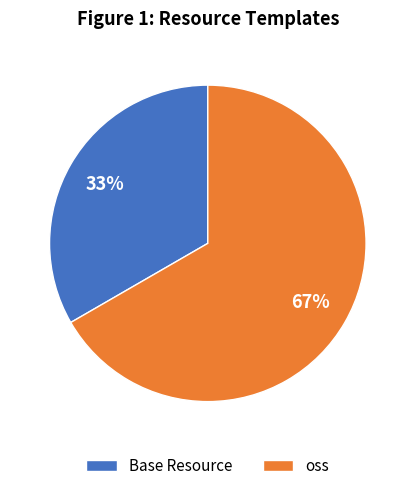

Approximately how many times larger is the value at oss compared to Base Resource?

2.0